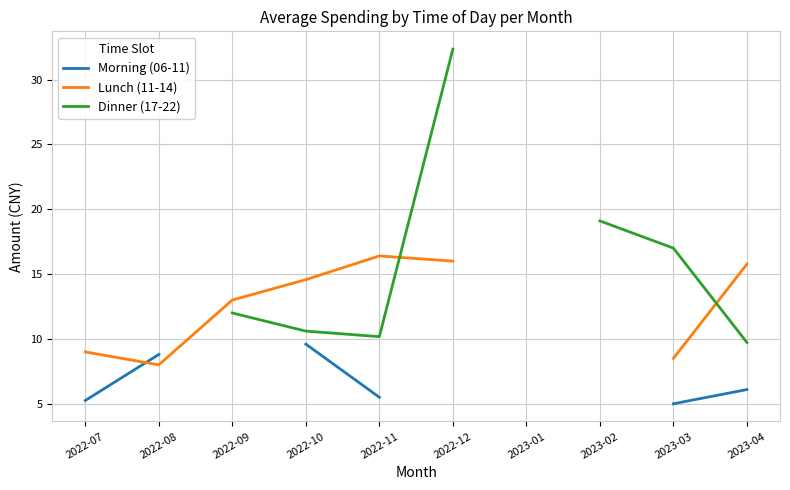

Which series has the widest spread of values?

Dinner (17-22)